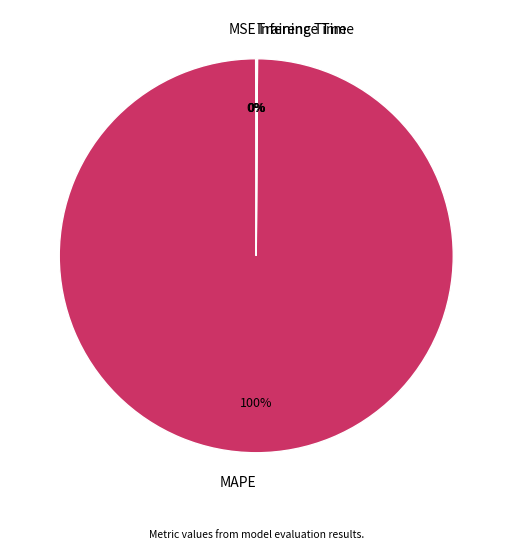

Which slice is the largest?

MAPE